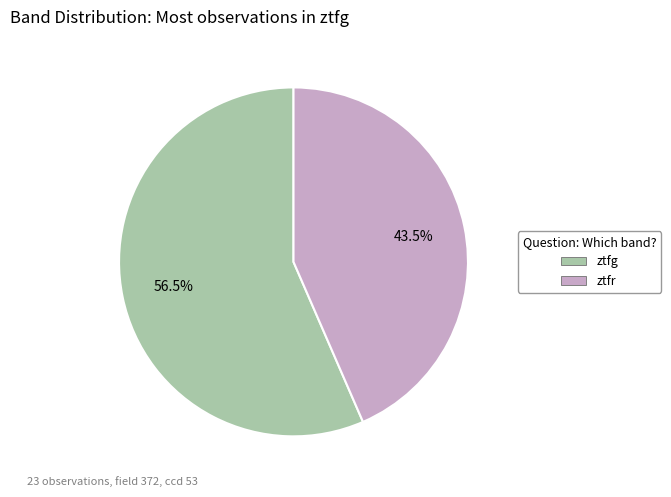

What is the largest slice in the pie chart?

ztfg